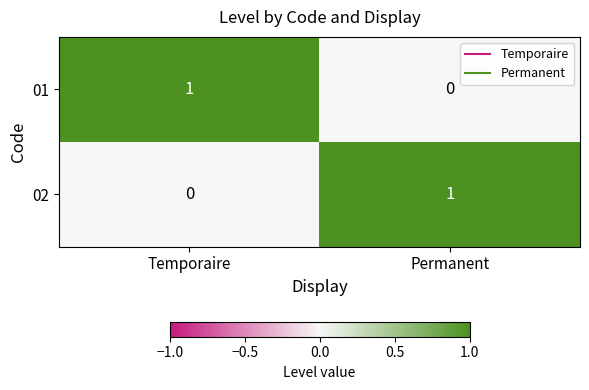

Reading left to right, list all the values displayed in this chart.

01: 1	0
02: 0	1